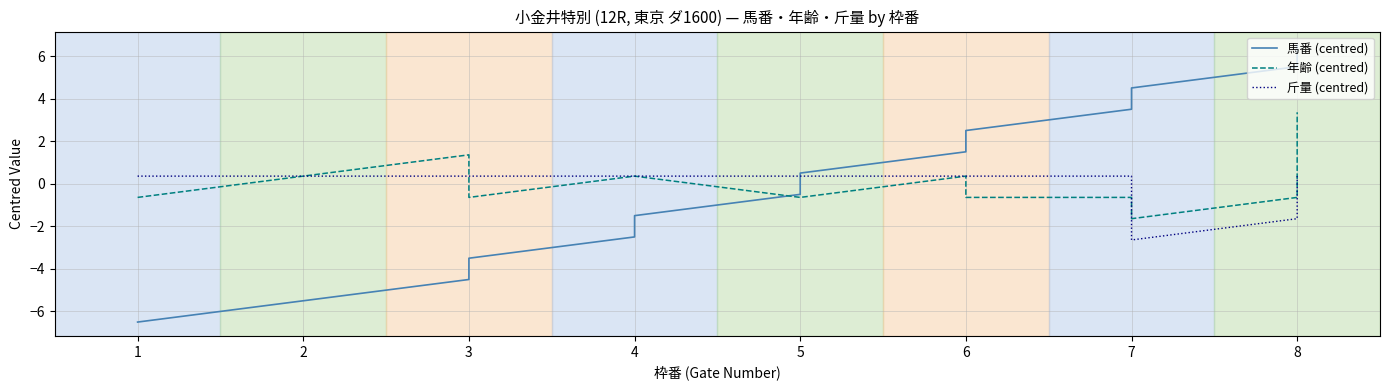

Which label corresponds to the smallest value in the chart?

1